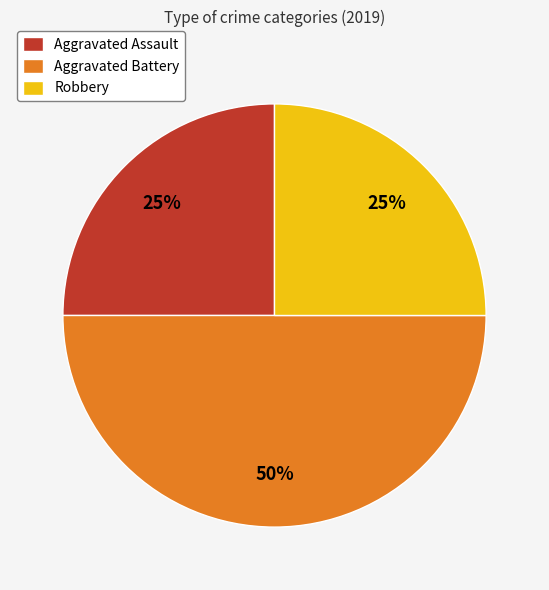

What percentage is the Aggravated Assault slice, to the nearest percent?

25%